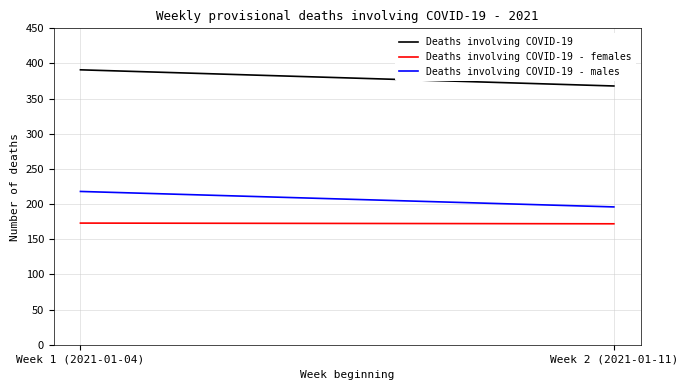

Count the Deaths involving COVID-19 - males values in the range 196 to 218.

2